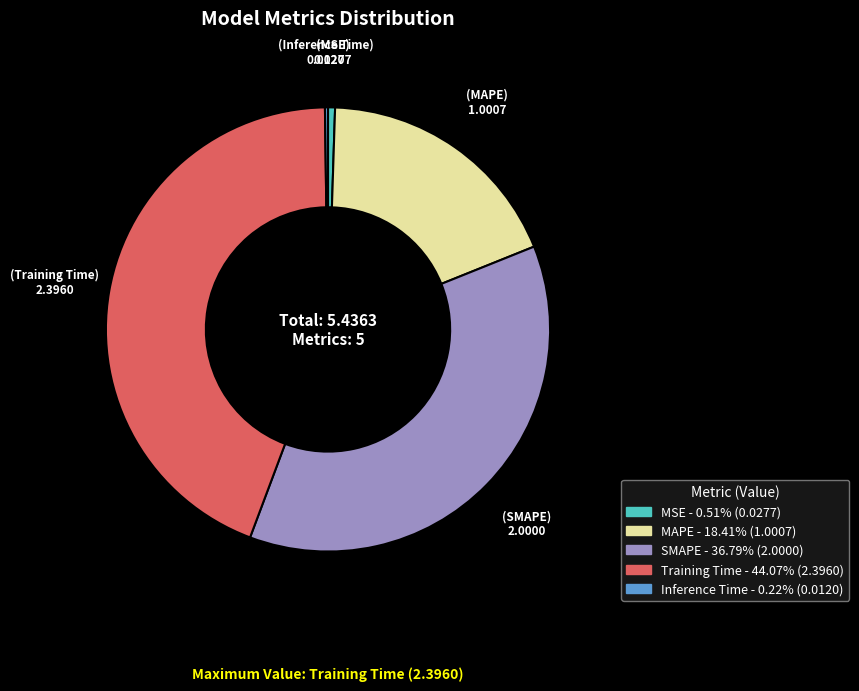

Which has a higher value, MSE or SMAPE?

SMAPE